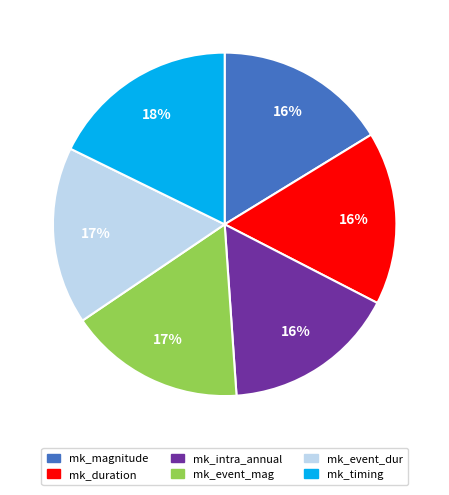

To the nearest percent, what is the combined percentage of mk_event_dur and mk_duration?

33%